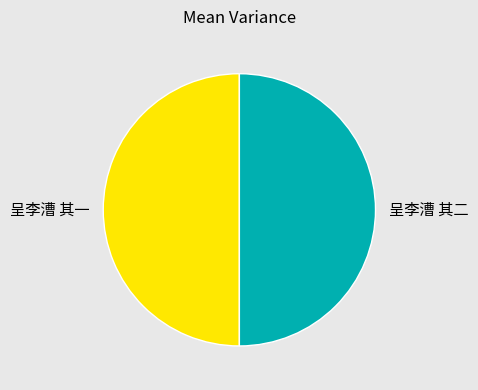

Do 呈李漕 其二 and 呈李漕 其一 together represent more than half of the pie?

Yes